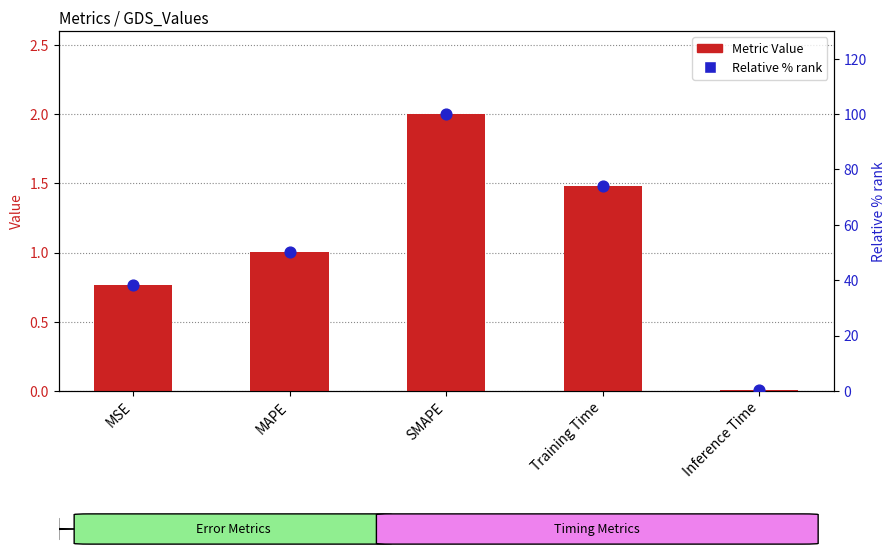

What is the total value across all series at SMAPE?

102.0